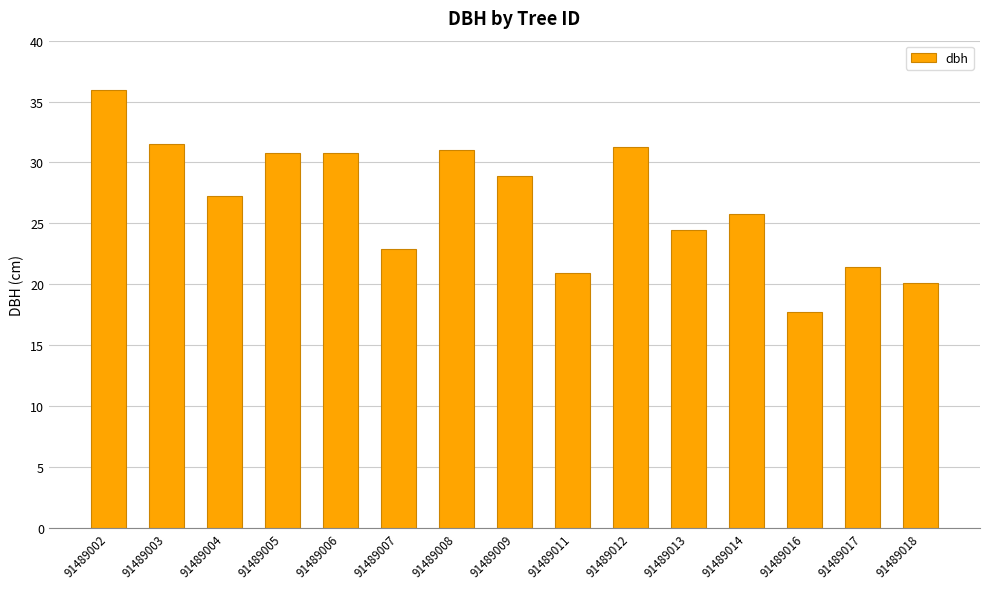

Is it true that the value at 91489014 is 25.8?

True